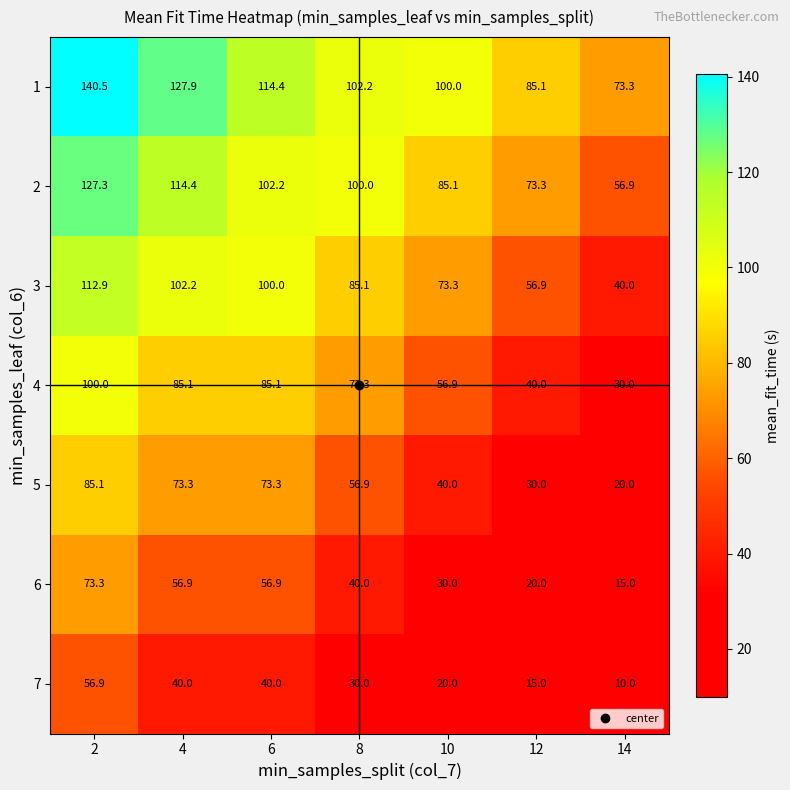

How many 7 values are between 15 and 40?

5